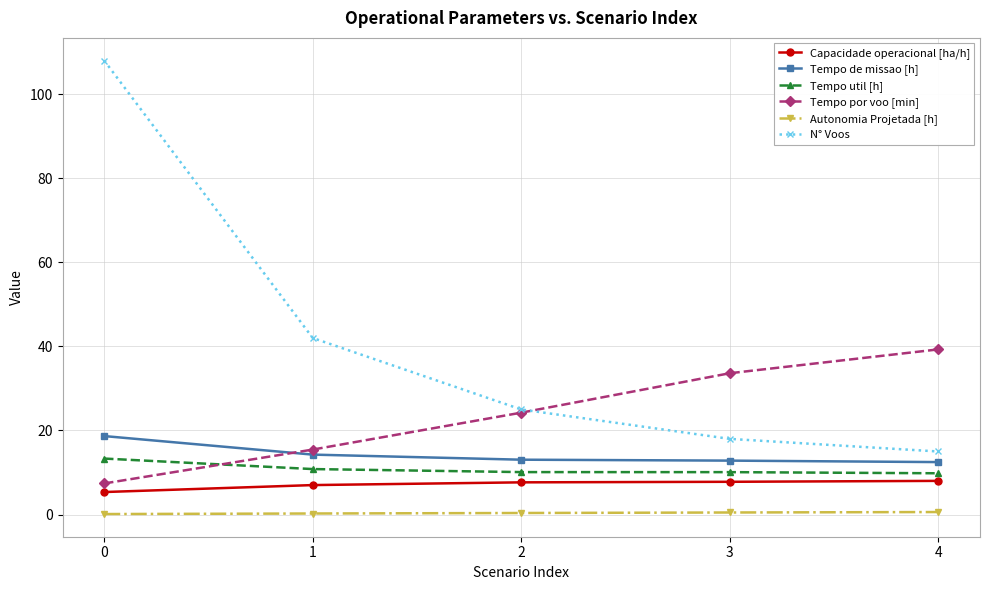

True or false: Tempo util [h] and Tempo de missao [h] intersect in this chart.

False